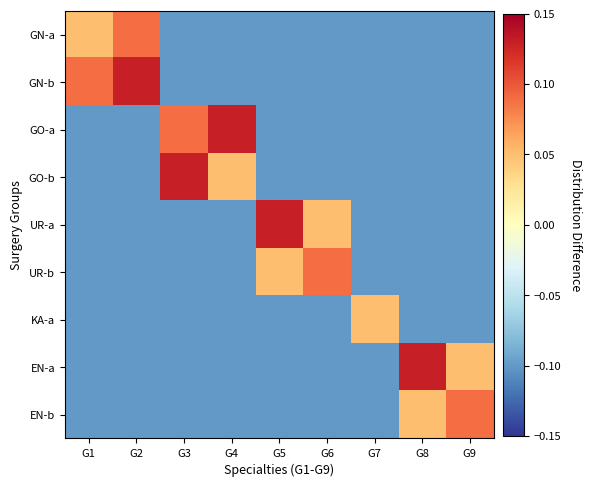

The value of UR-b at G3 is -0.0. True or false?

False